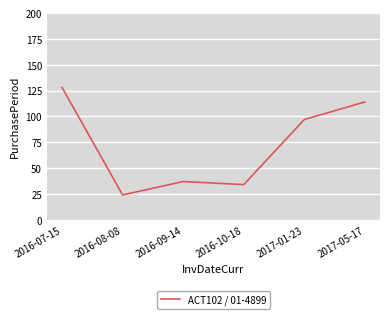

Which category has the lowest value across all series?

2016-08-08